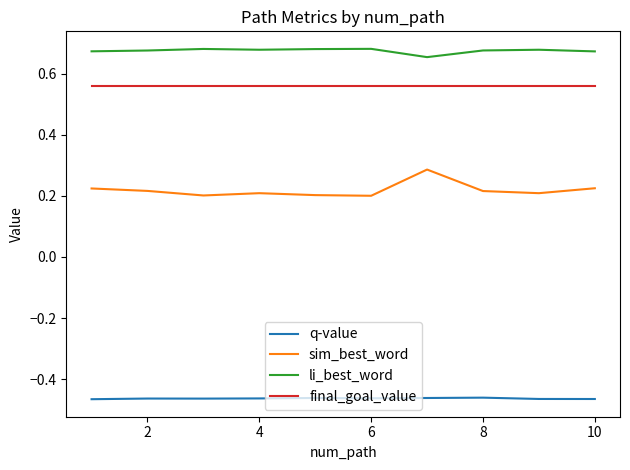

Which series has the largest range (max minus min)?

sim_best_word